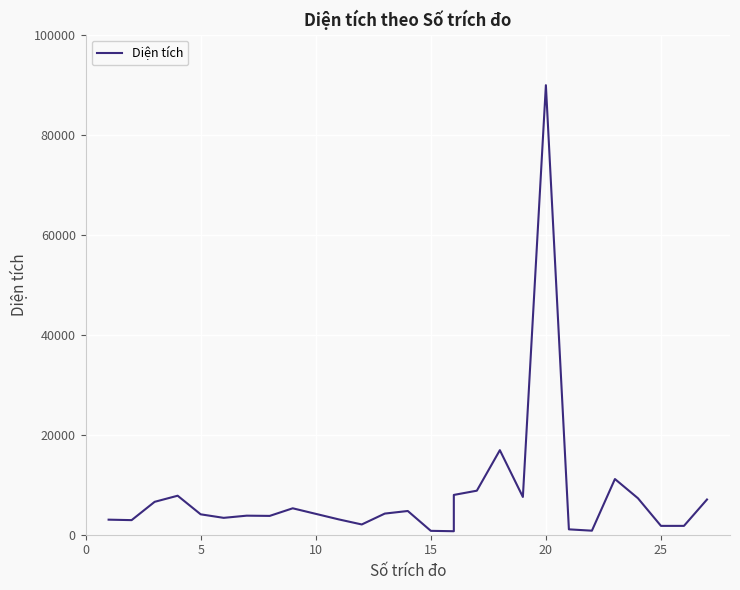

How many interior local peaks (higher than both neighbors) does the data have?

7